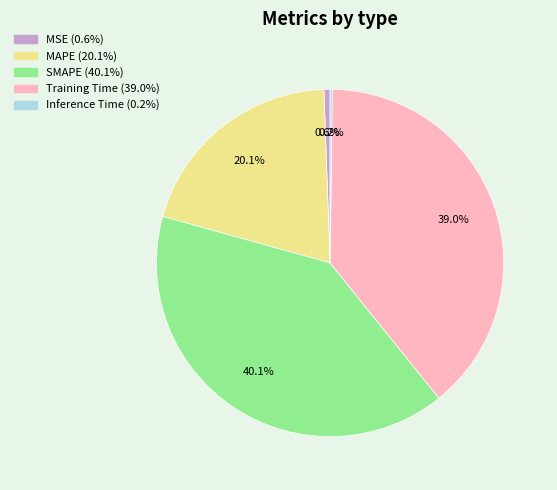

Is it true that SMAPE is 40% of the pie?

True